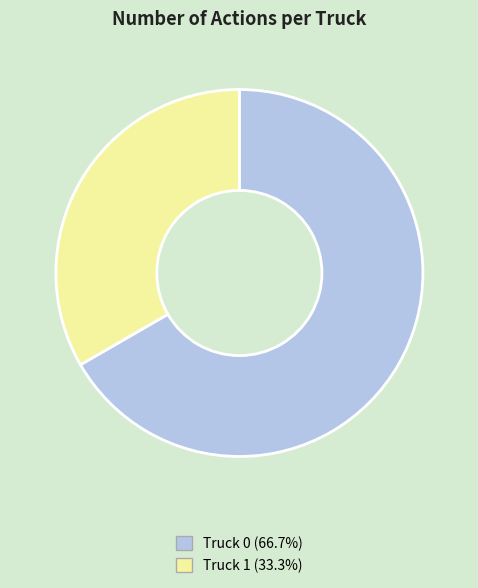

Which slice represents more than half of the pie?

Truck 0